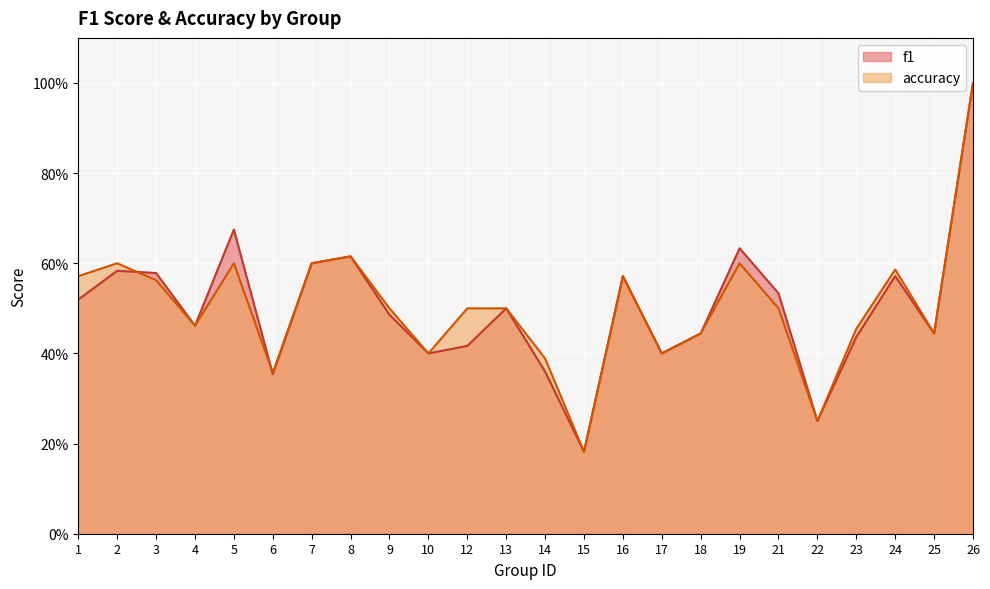

How many f1 values are between 0 and 1?

24